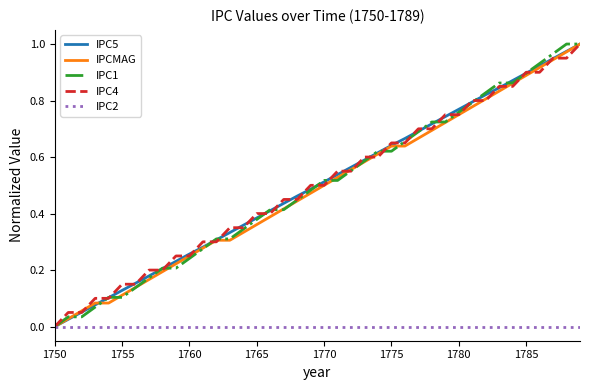

Reading right to left, transcribe all the data shown in this chart.

IPC5: 1.0	1.0	0.9	0.9	0.9	0.9	0.8	0.8	0.8	0.8	0.7	0.7	0.7	0.7	0.6	0.6	0.6	0.6	0.5	0.5	0.5	0.5	0.4	0.4	0.4	0.4	0.3	0.3	0.3	0.3	0.2	0.2	0.2	0.2	0.1	0.1	0.1	0.1	0.0	0.0
IPCMAG: 1.0	1.0	0.9	0.9	0.9	0.9	0.8	0.8	0.8	0.7	0.7	0.7	0.7	0.6	0.6	0.6	0.6	0.6	0.5	0.5	0.5	0.4	0.4	0.4	0.4	0.3	0.3	0.3	0.3	0.3	0.2	0.2	0.2	0.1	0.1	0.1	0.1	0.1	0.0	0.0
IPC1: 1.0	1.0	1.0	0.9	0.9	0.9	0.9	0.8	0.8	0.8	0.7	0.7	0.7	0.7	0.6	0.6	0.6	0.6	0.5	0.5	0.5	0.4	0.4	0.4	0.4	0.3	0.3	0.3	0.3	0.2	0.2	0.2	0.2	0.1	0.1	0.1	0.1	0.0	0.0	0.0
IPC4: 1.0	0.9	0.9	0.9	0.9	0.8	0.8	0.8	0.8	0.7	0.7	0.7	0.7	0.6	0.6	0.6	0.6	0.5	0.5	0.5	0.5	0.4	0.4	0.4	0.4	0.3	0.3	0.3	0.3	0.2	0.2	0.2	0.2	0.2	0.2	0.1	0.1	0.1	0.1	0.0
IPC2: 0.0	0.0	0.0	0.0	0.0	0.0	0.0	0.0	0.0	0.0	0.0	0.0	0.0	0.0	0.0	0.0	0.0	0.0	0.0	0.0	0.0	0.0	0.0	0.0	0.0	0.0	0.0	0.0	0.0	0.0	0.0	0.0	0.0	0.0	0.0	0.0	0.0	0.0	0.0	0.0